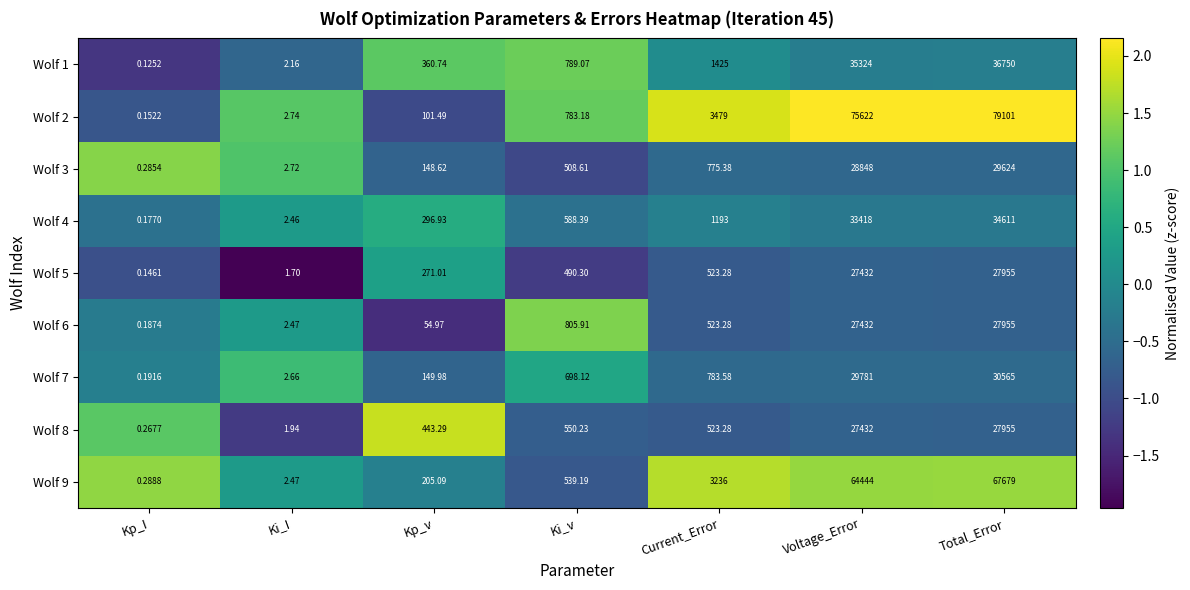

At which category does the chart reach its peak across all series?

Total_Error